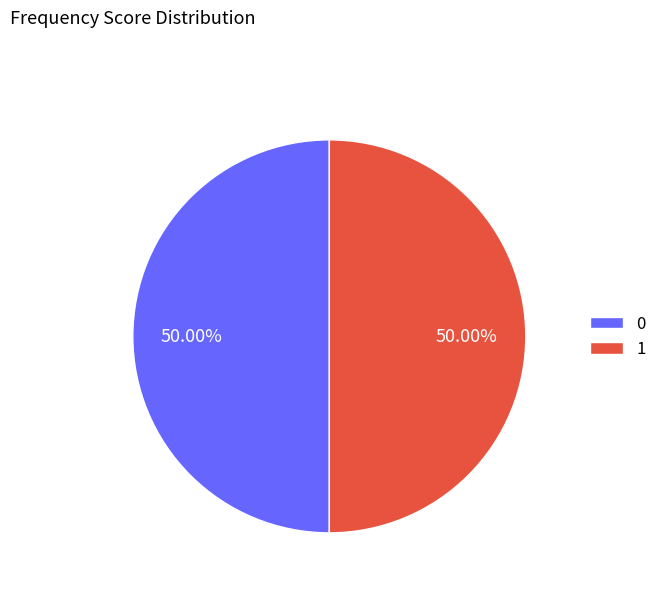

Approximately how many times larger is the value at 0 compared to 1?

1.0